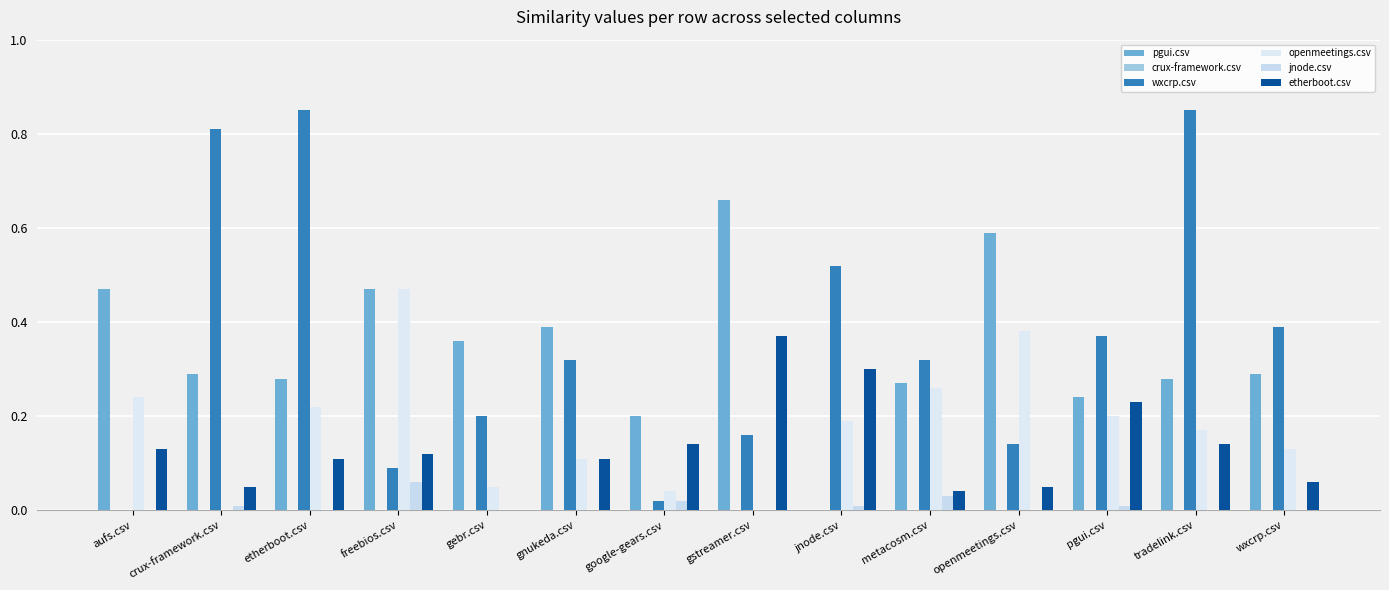

What is the label of the 13th bar from the left?

tradelink.csv